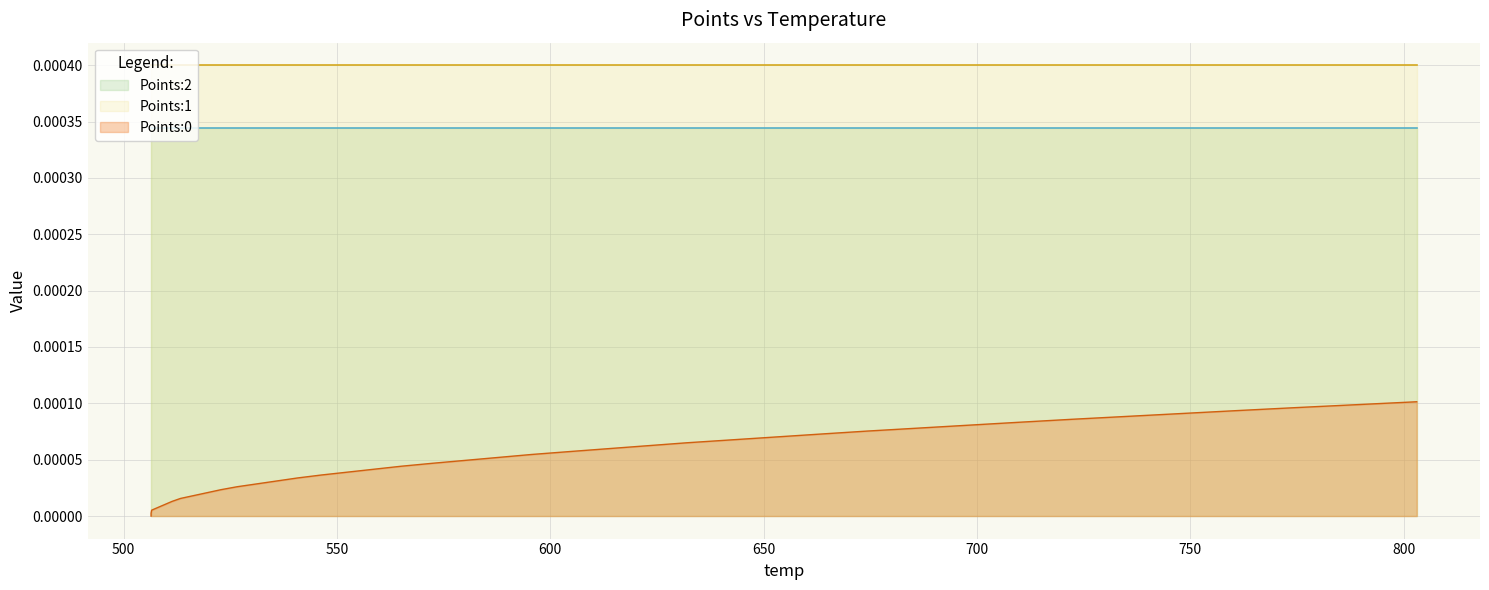

How many data points in Points:0 are above 0?

39